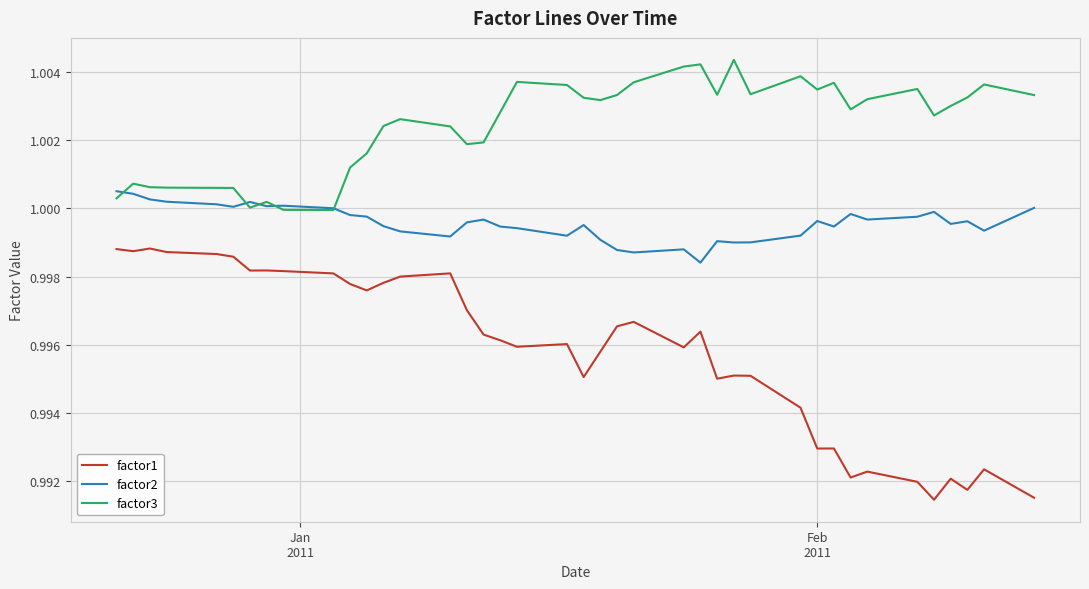

Which series has the largest total across all categories?

factor3